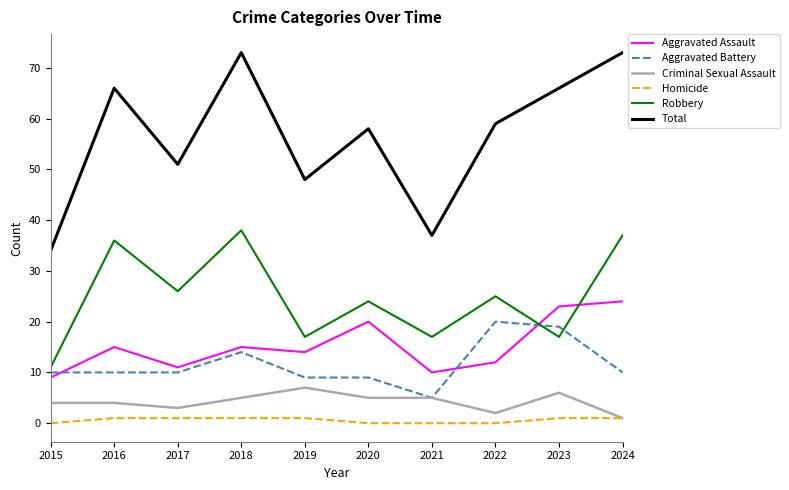

Which series has the largest range (max minus min)?

Total